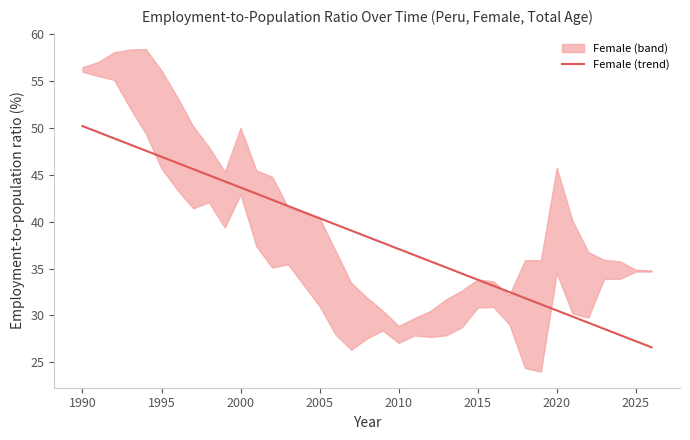

What is the minimum value for Female (trend)?

26.6